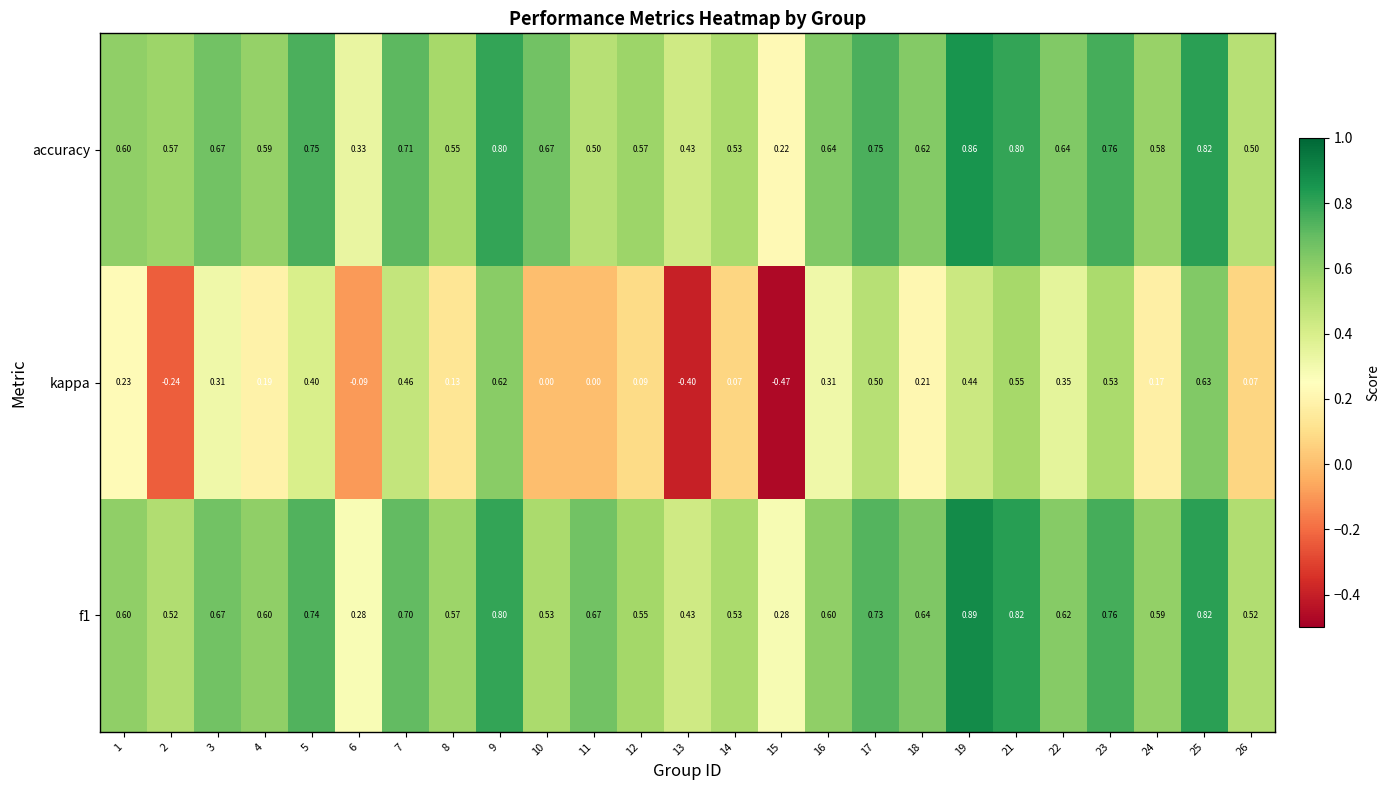

Between 14 and 25, which series saw the biggest shift?

kappa